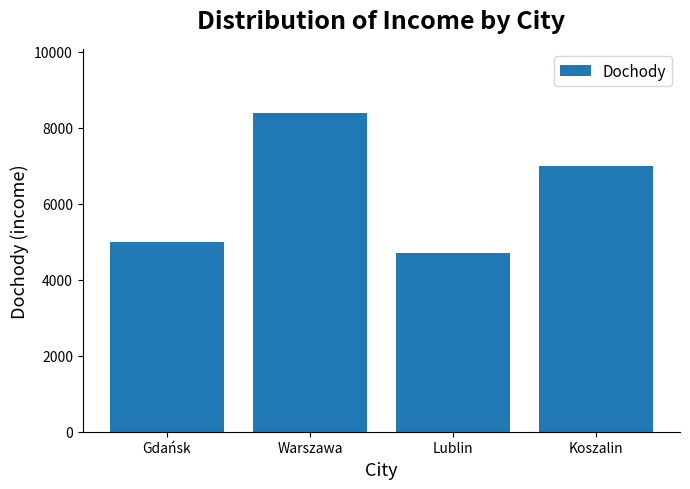

What is the approximate value at Lublin?

4700